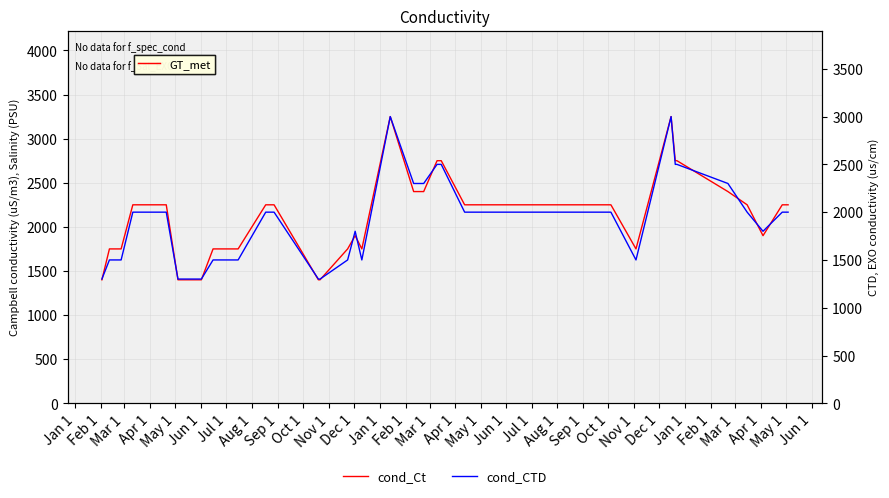

Where is cond_Ct nearest to the value 2325?

May 1